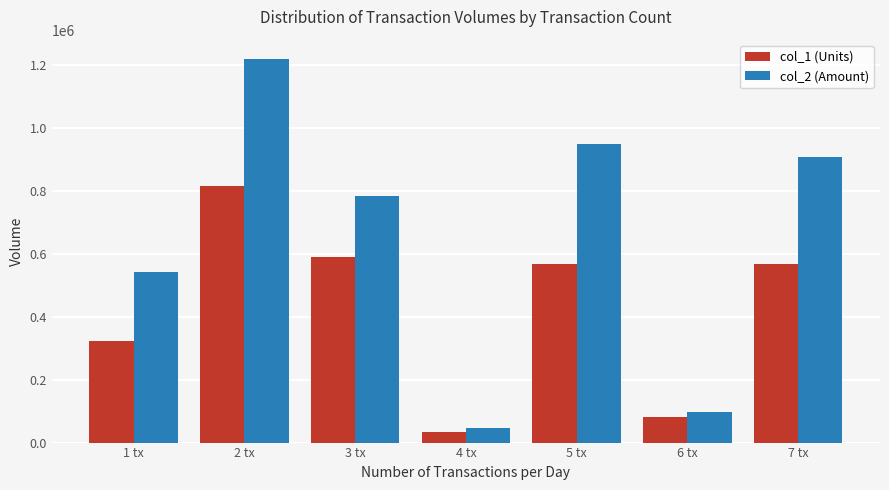

How many series are shown in this chart?

2